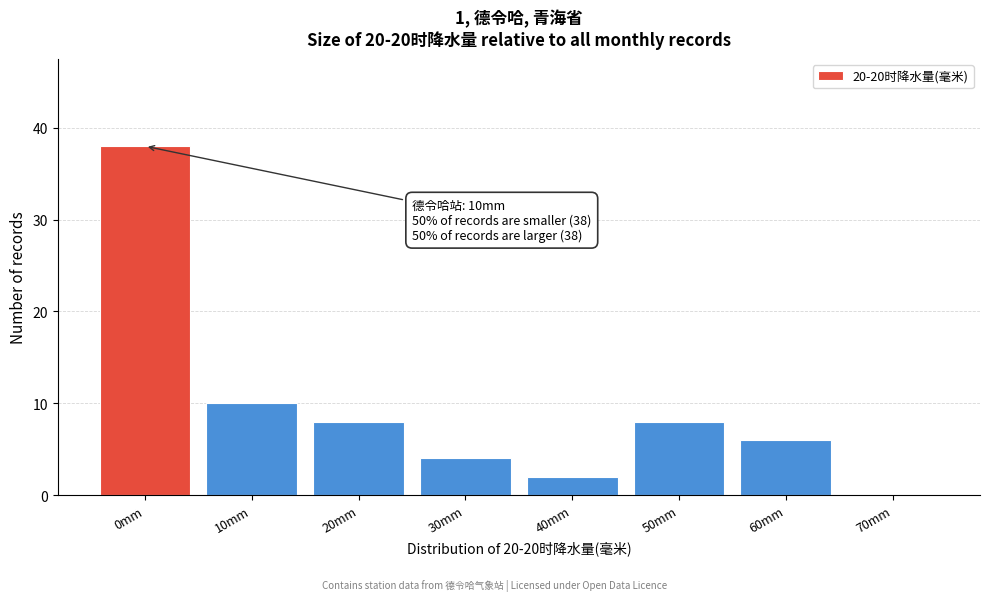

Reading right to left, extract all data points from this chart.

70mm=0	60mm=6	50mm=8	40mm=2	30mm=4	20mm=8	10mm=10	0mm=38